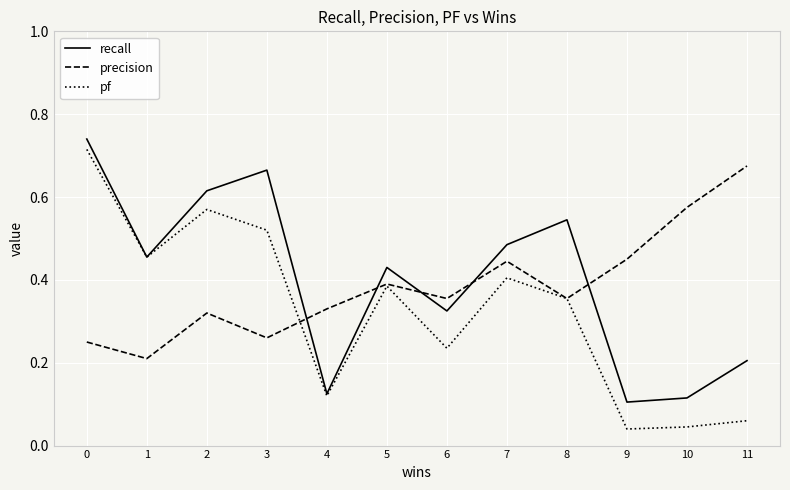

Count the number of categories in the chart.

12